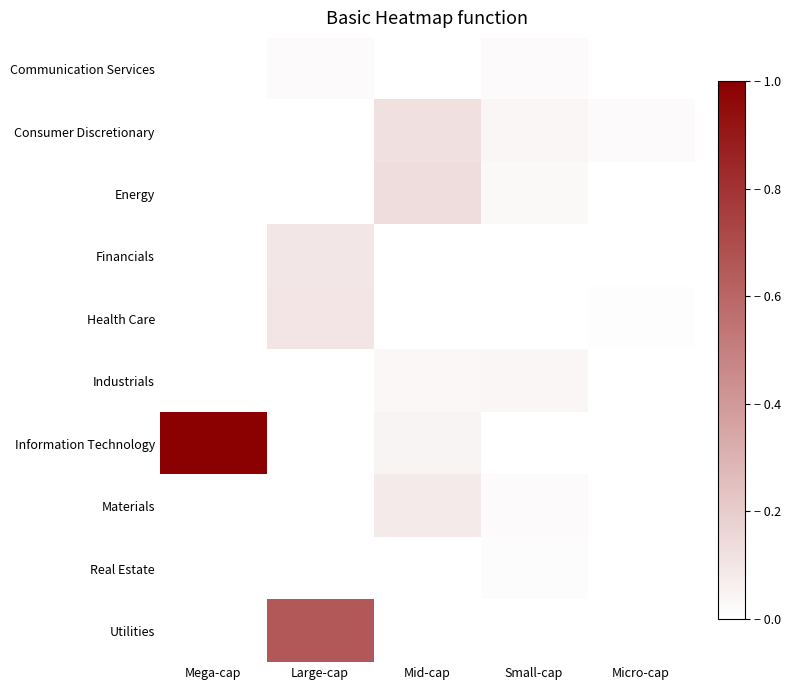

At Small-cap, list the series in order from largest to smallest.

Consumer Discretionary, Industrials, Energy, Communication Services, Materials, Real Estate, Health Care, Financials, Information Technology, Utilities